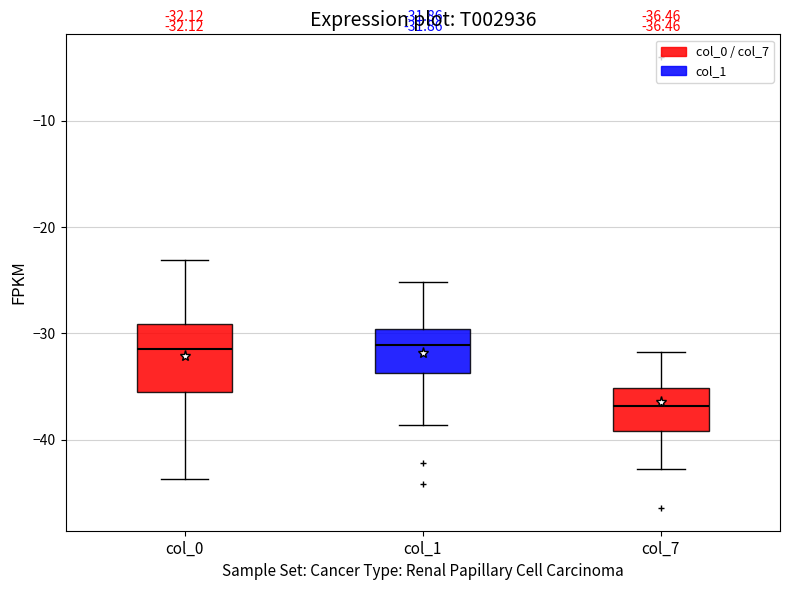

Comparing the boxes themselves (not the whiskers), which one is the tallest?

col_0